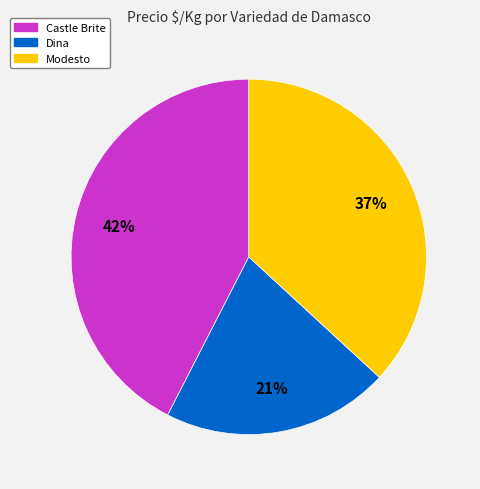

Is there a majority slice in this chart?

No